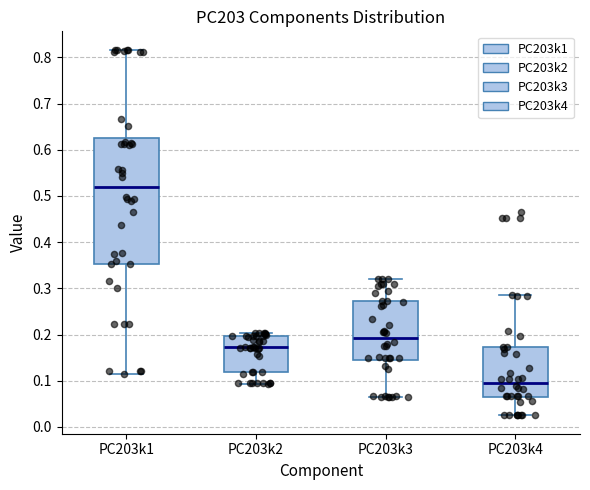

Which box has the lowest median line?

PC203k4